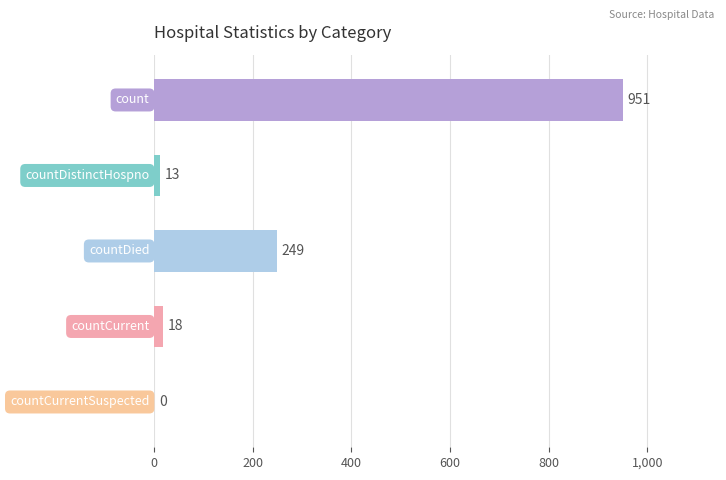

What is the sum of all values?

1231